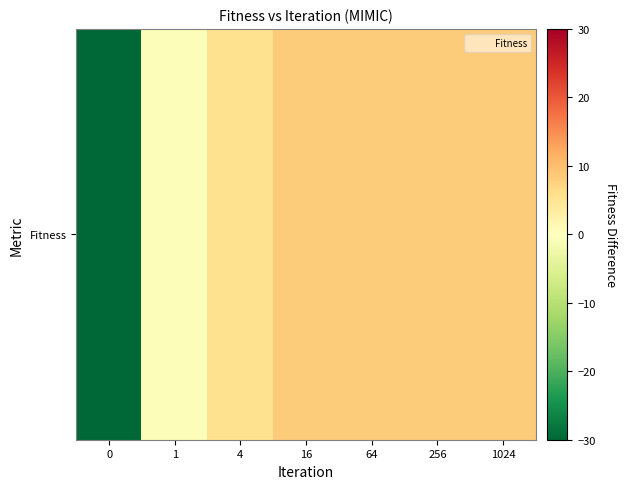

What is the difference between the values at 1024 and 1?

9.0